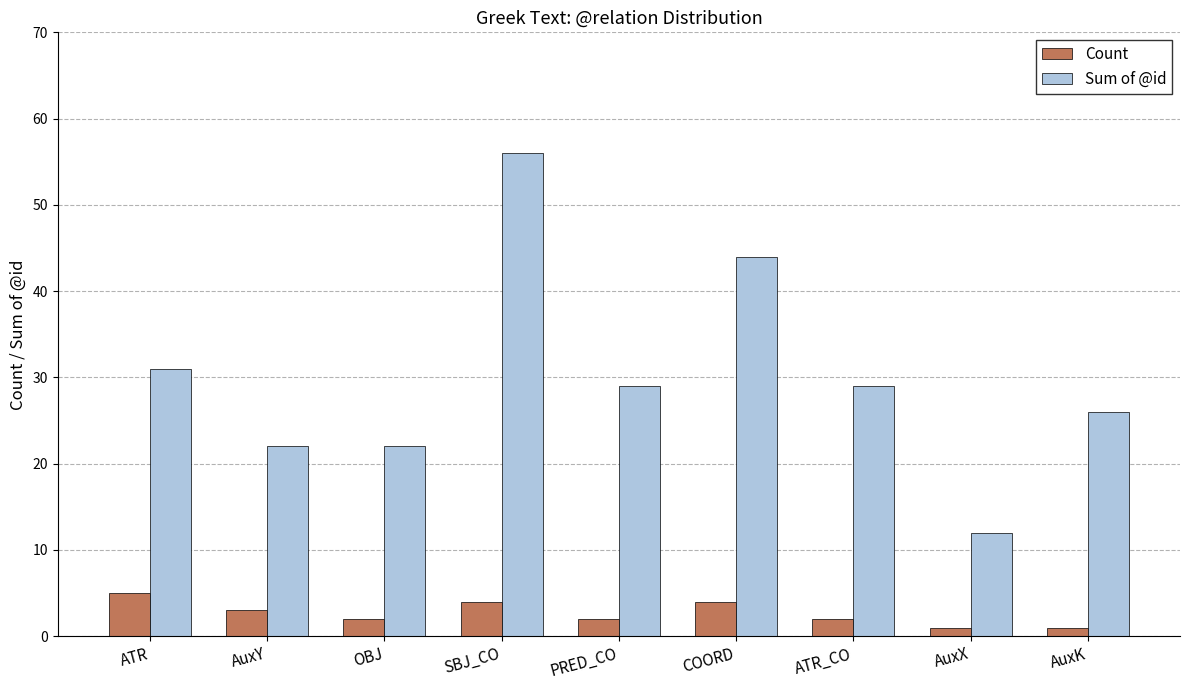

What is the difference between the maximum and minimum values in the Sum of @id series?

44